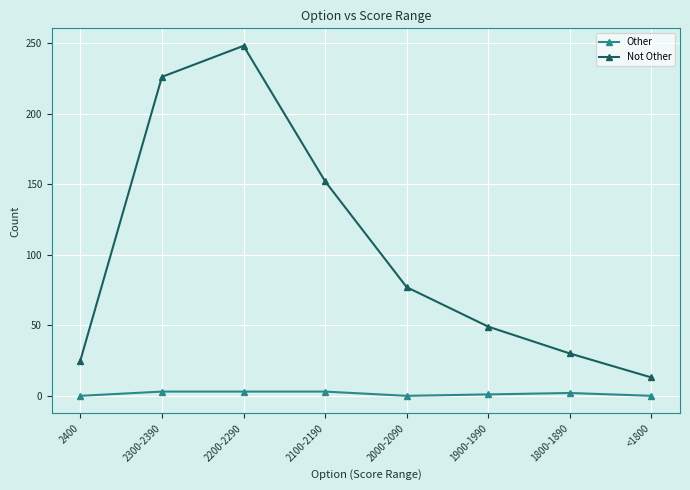

Which label corresponds to the largest value in the chart?

2200-2290